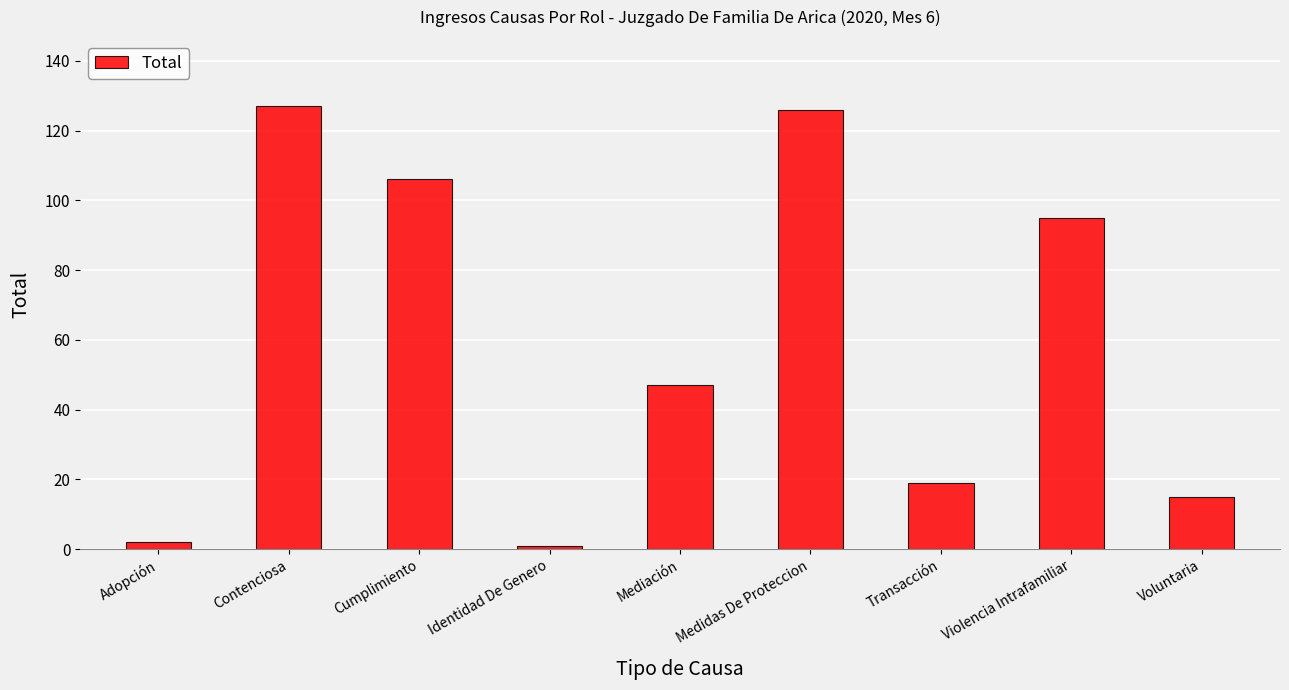

The value at Cumplimiento is 106. True or false?

True